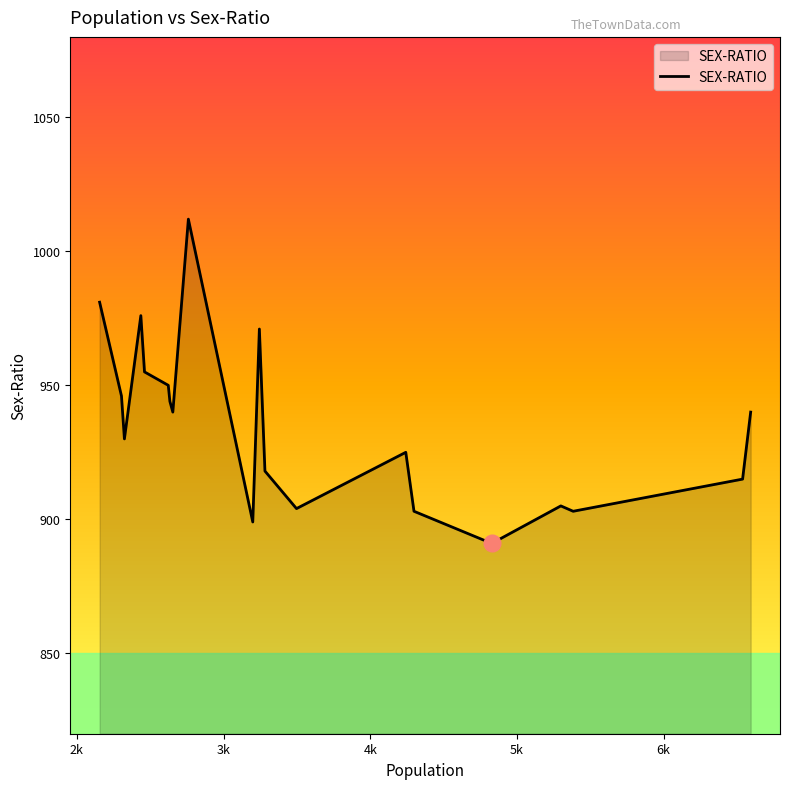

What is the greatest value displayed?

1012